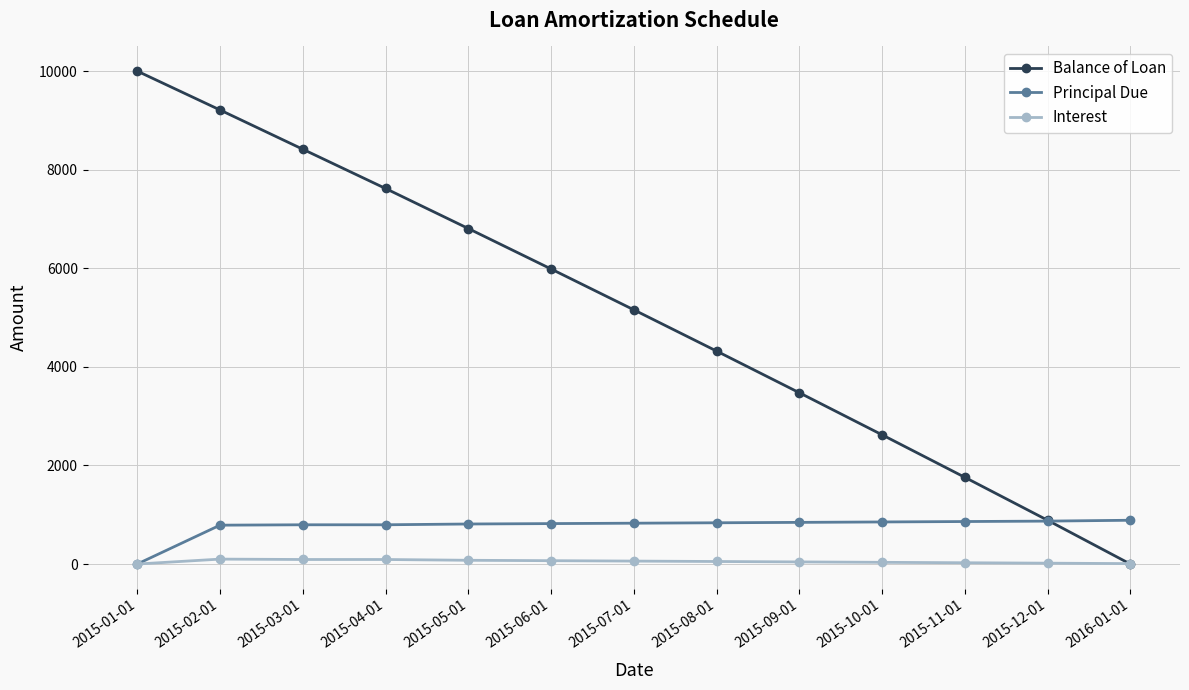

What is the average value of the Interest series?

51.6